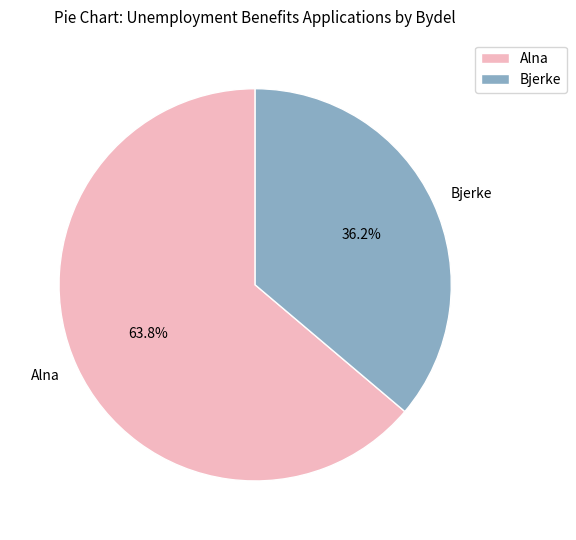

What percentage is NOT represented by Alna?

36.2%